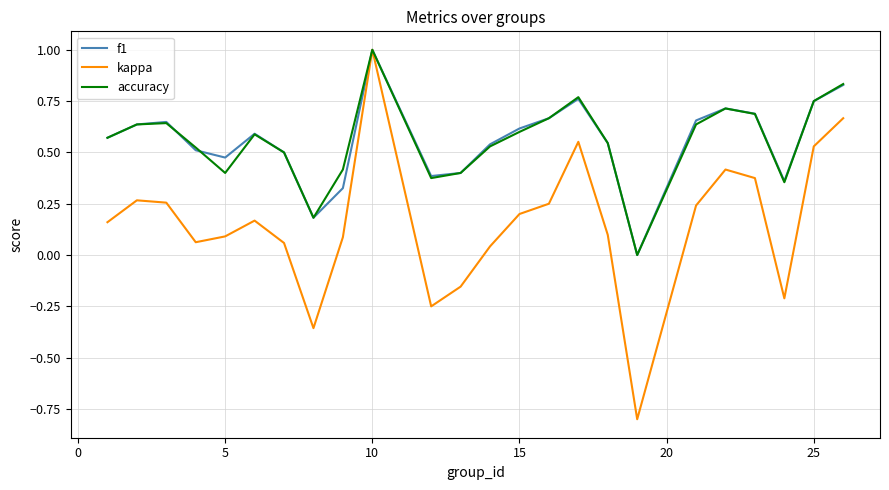

What is the maximum value for accuracy?

1.0